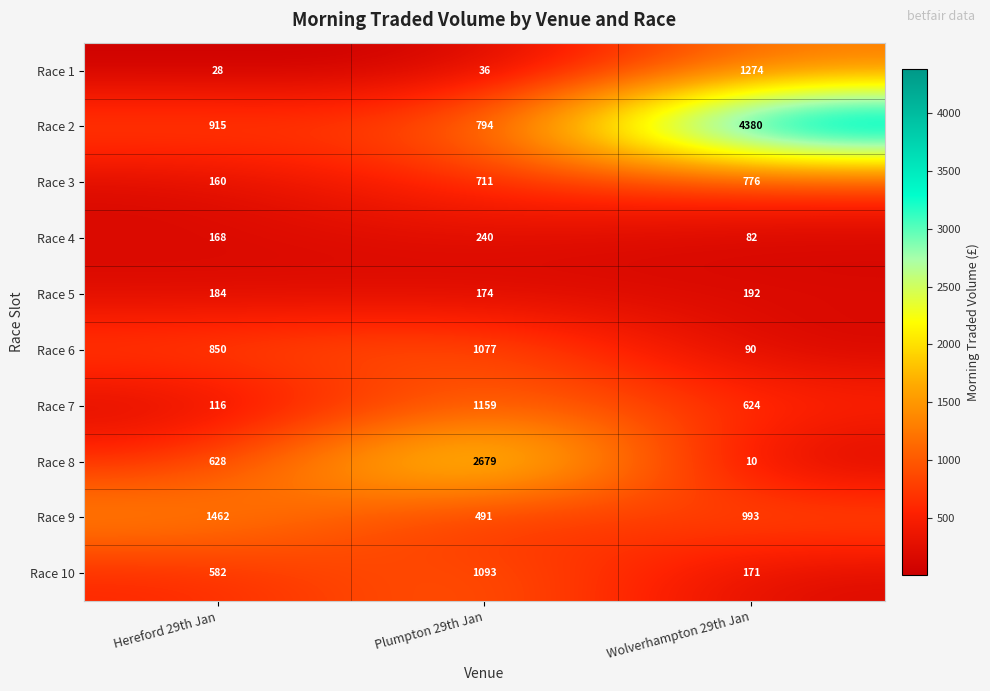

Is it true that Race 3 equals 776 at Wolverhampton 29th Jan?

True